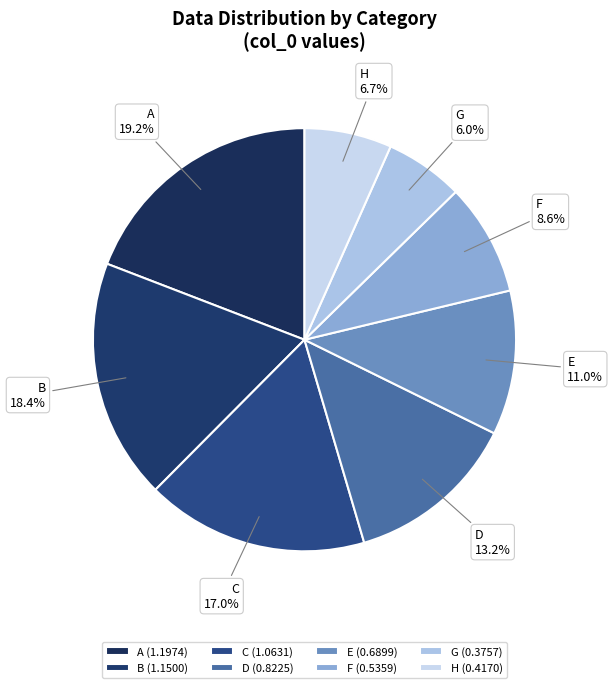

Is F the majority of the pie?

No